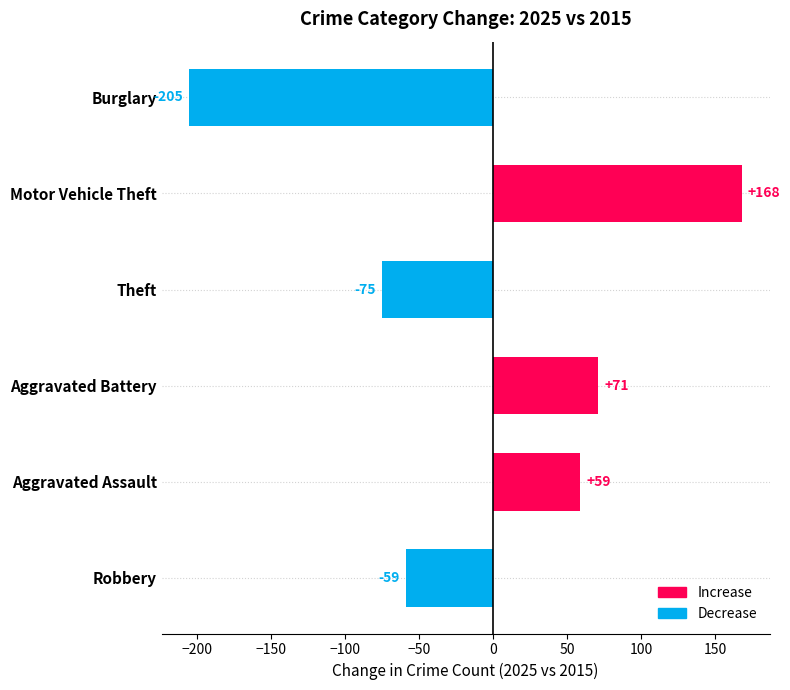

Is it true that the value at Aggravated Battery is 71?

True